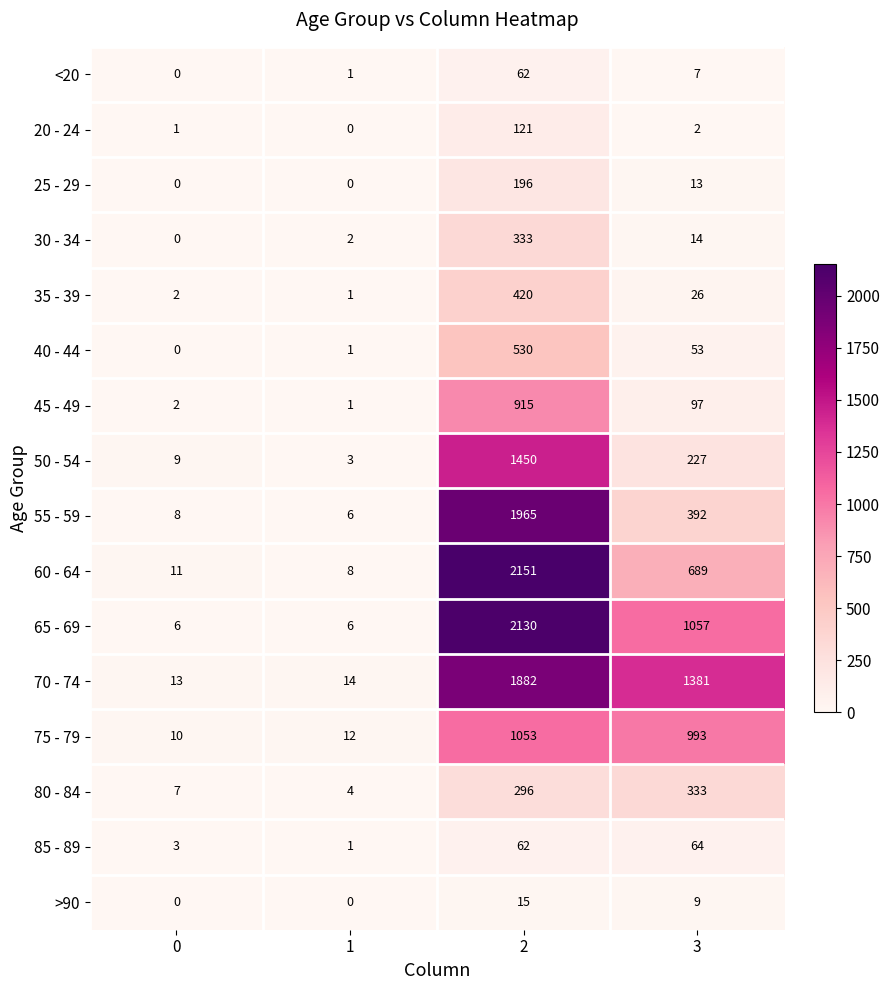

What is the greatest value displayed?

2151